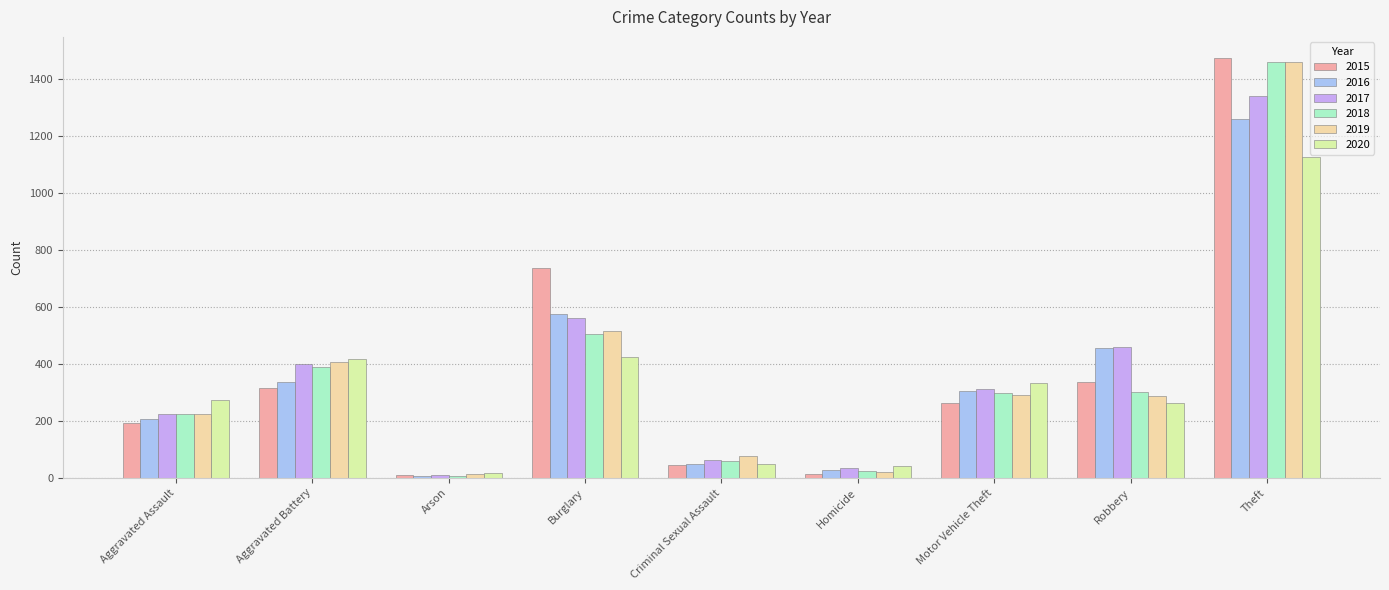

How many categories are shown in the chart?

9